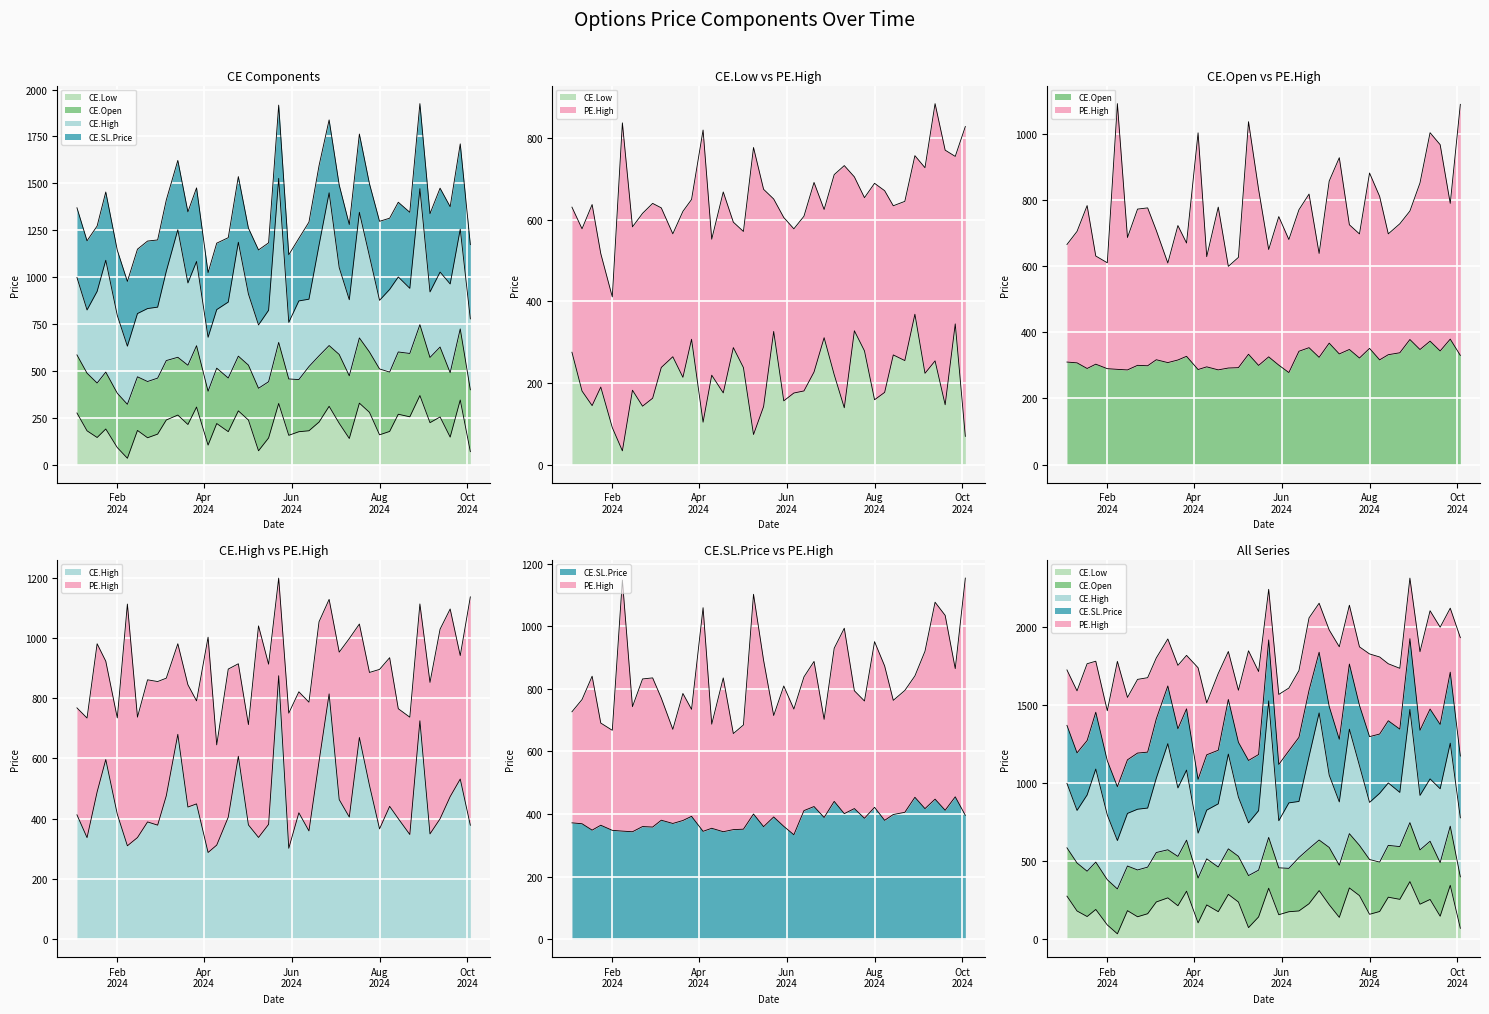

In CE.High, how many points are lower than both neighbors (excluding endpoints)?

12